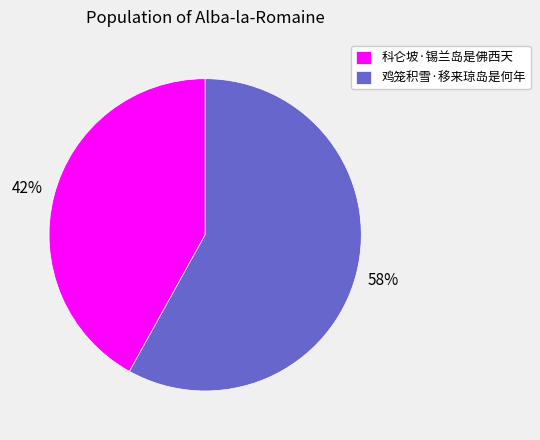

What is the largest slice in the pie chart?

鸡笼积雪·移来琼岛是何年